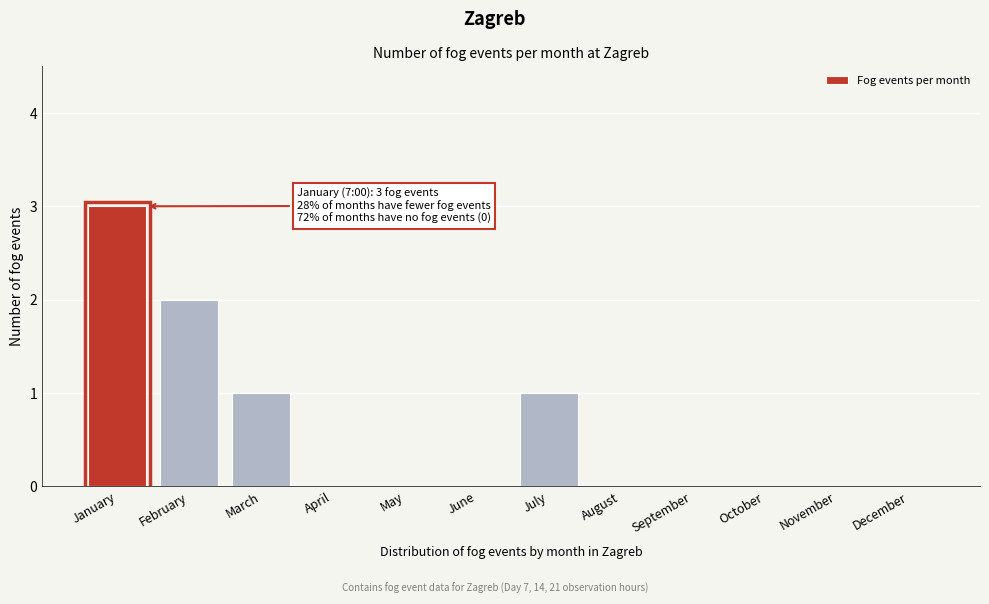

Reading left to right, extract all data points from this chart.

January=3	February=2	March=1	April=0	May=0	June=0	July=1	August=0	September=0	October=0	November=0	December=0